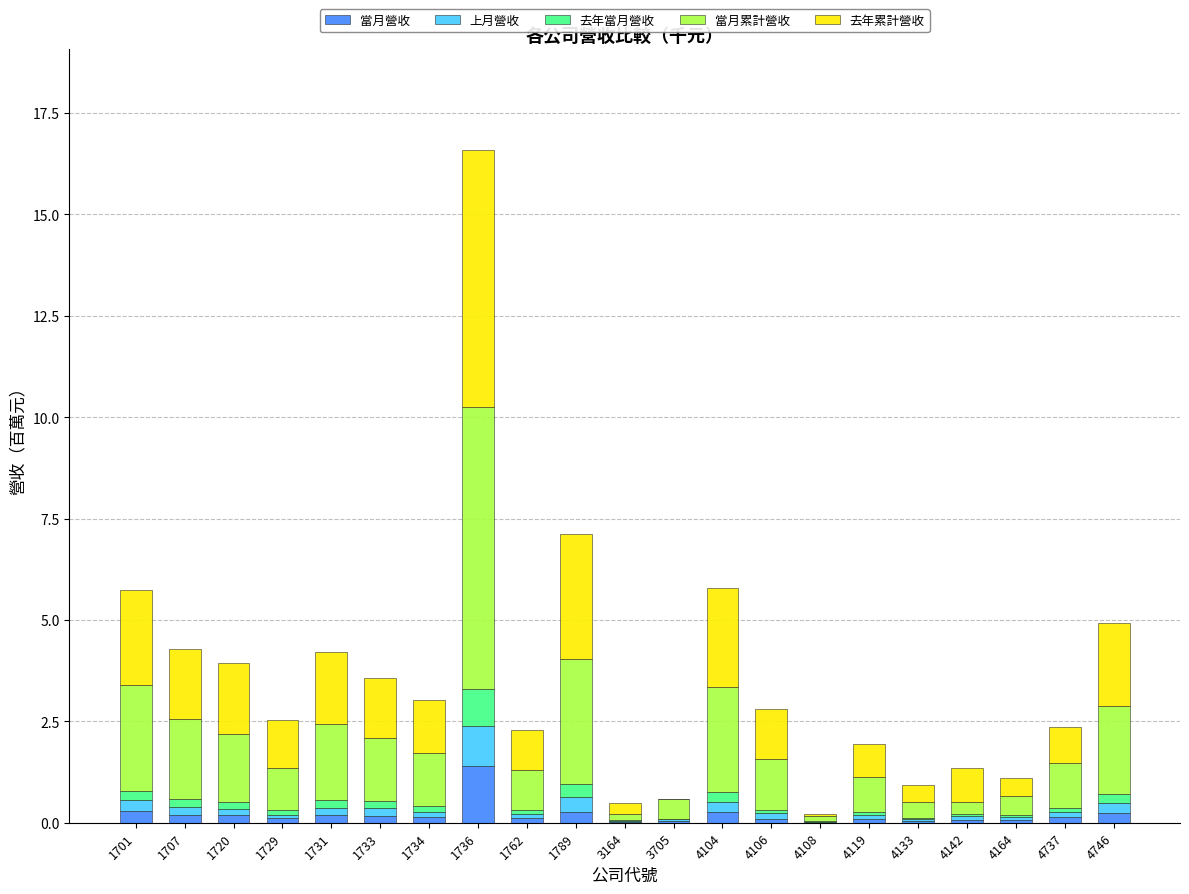

At which label does 當月營收 reach its peak?

1736